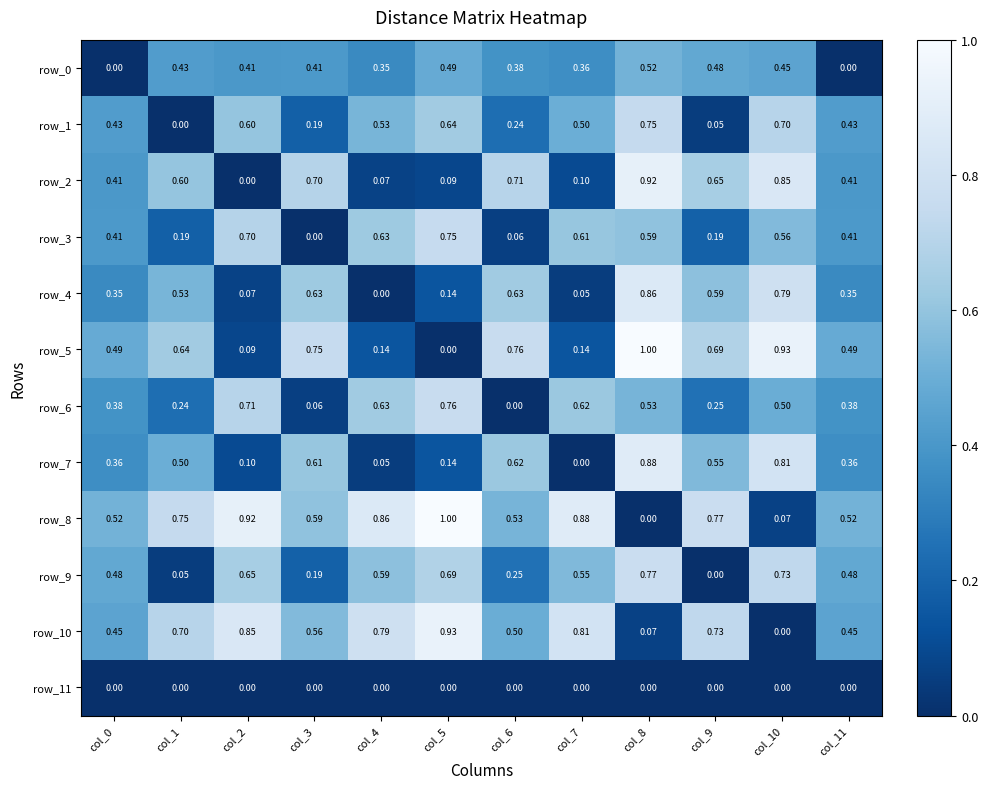

Is the value of row_11 at col_11 greater than the value of row_4 at col_11?

No